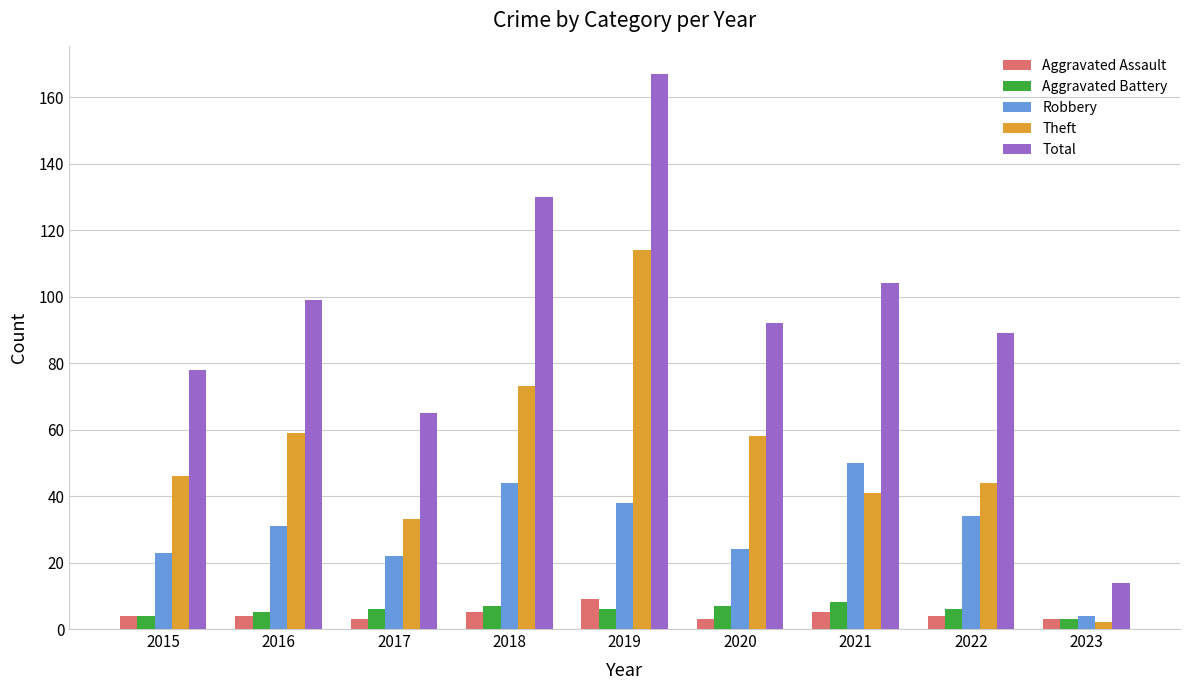

How many categories are shown in the chart?

9